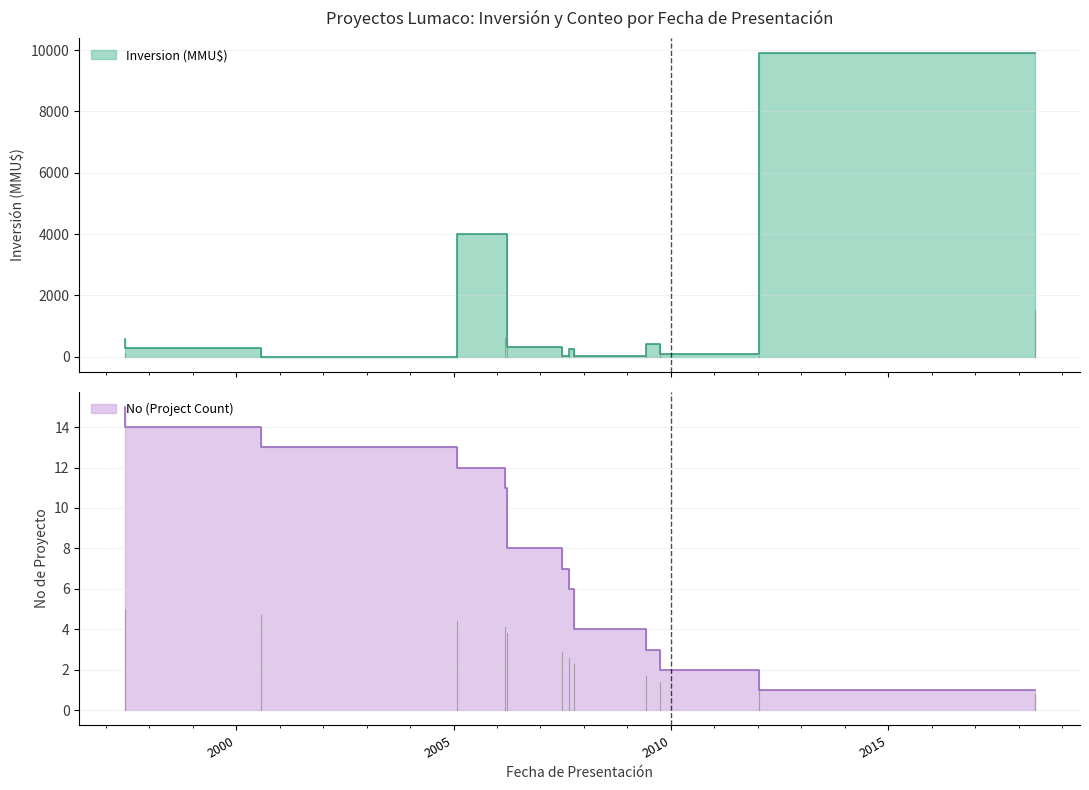

How many values in Inversion (MMU$) are above zero?

11